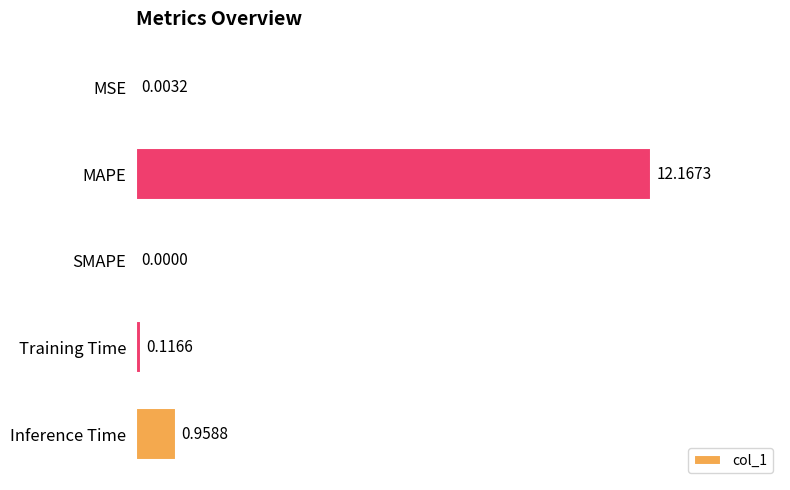

Where is the data nearest to the value 6?

Inference Time